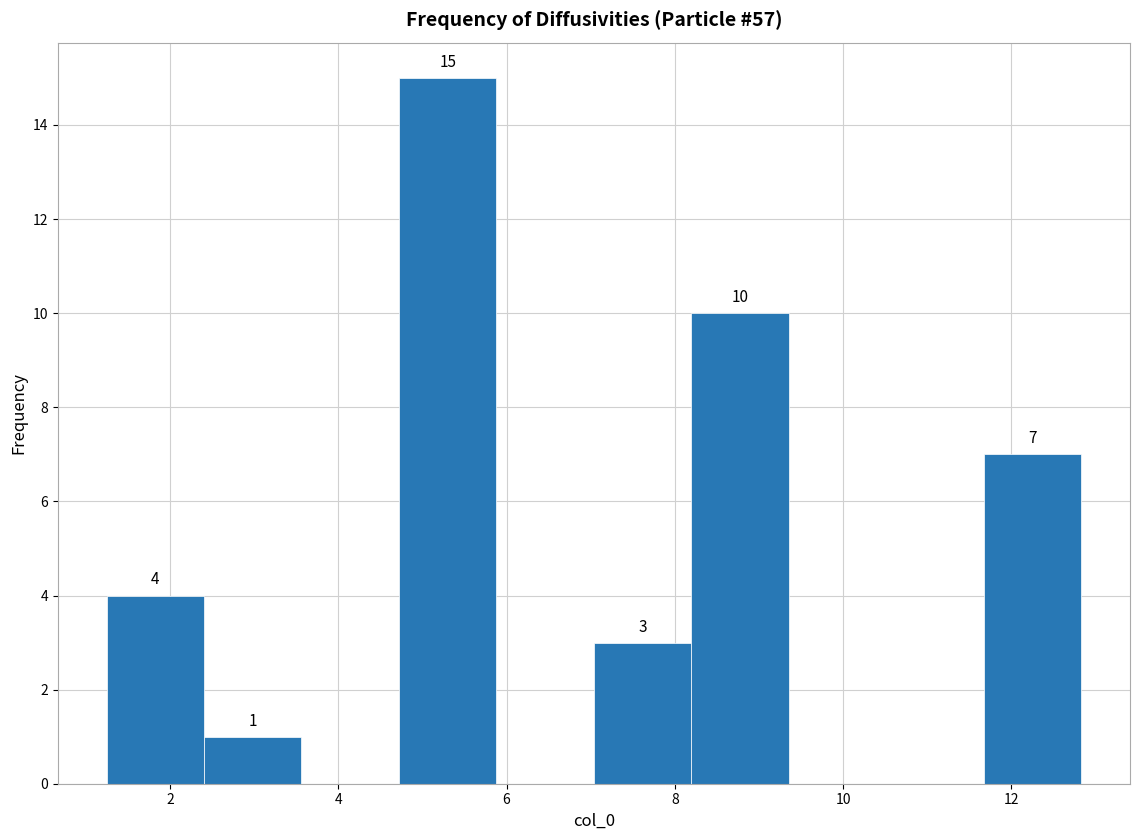

Over which range of the x-axis is the bar tallest?

4.8 to 5.8